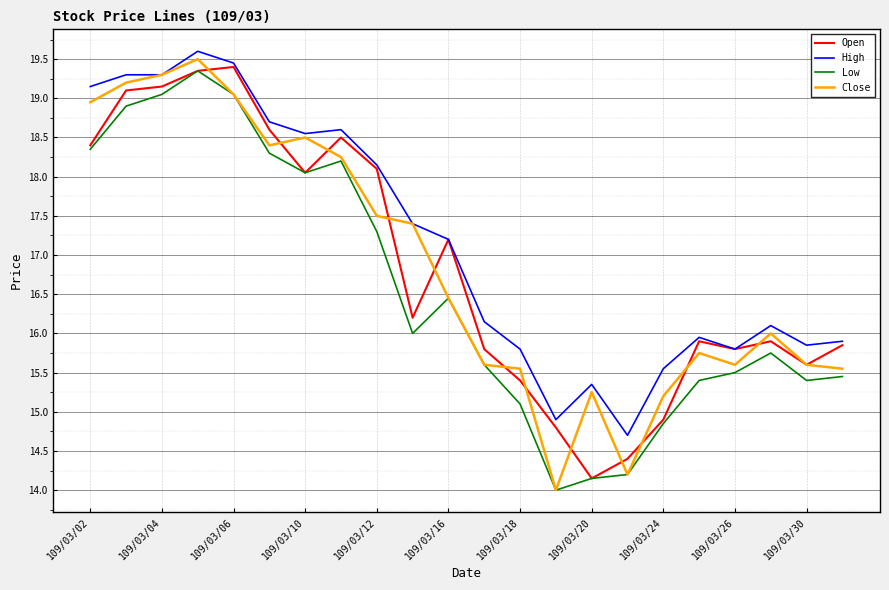

True or false: Close and Open cross at least once.

True